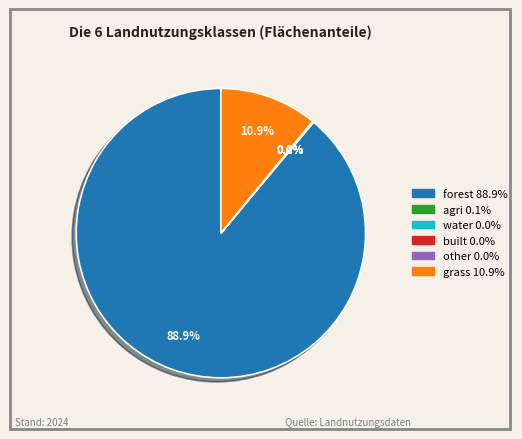

Which category accounts for the majority?

forest